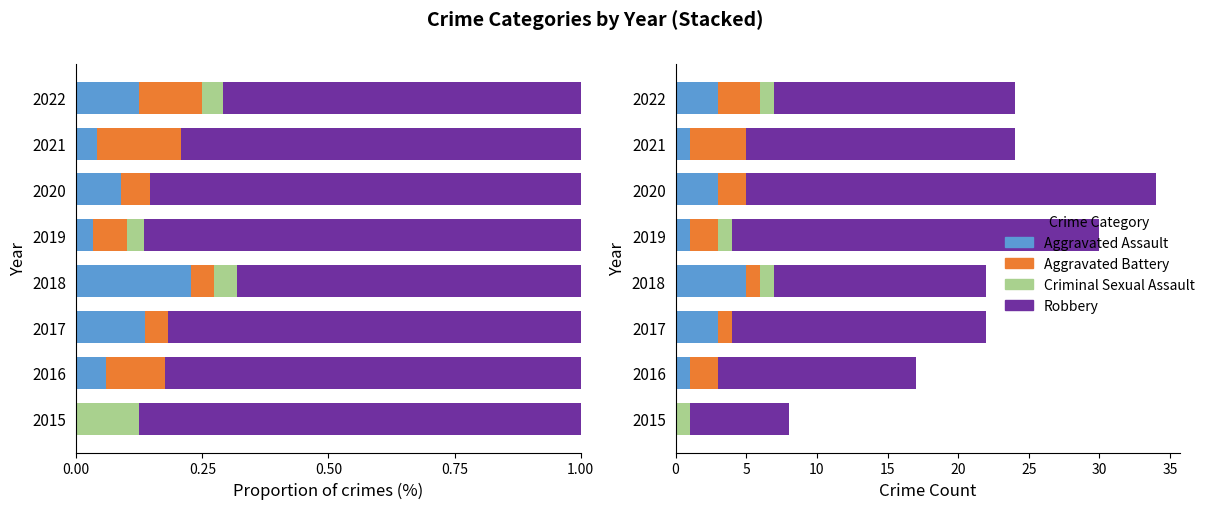

How many values in the Aggravated Assault series are below 3?

4